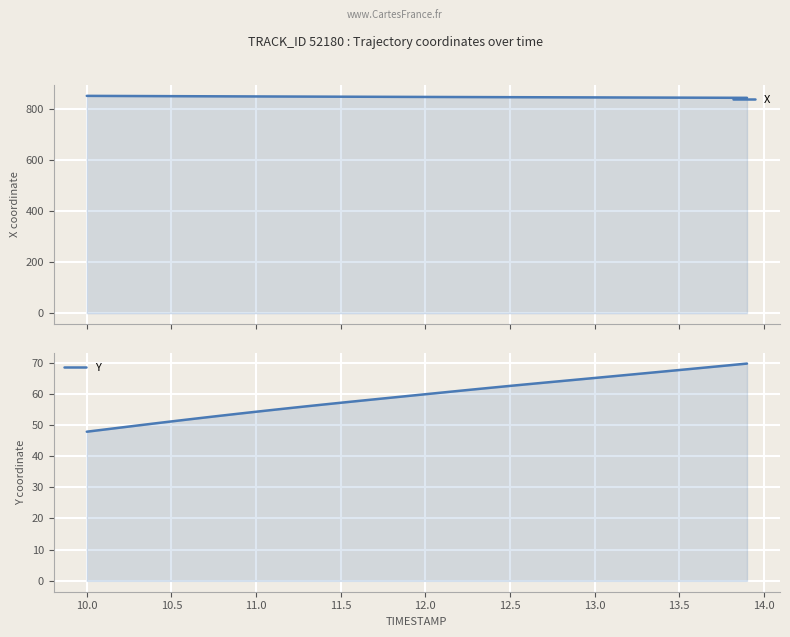

True or false: X and Y intersect in this chart.

False